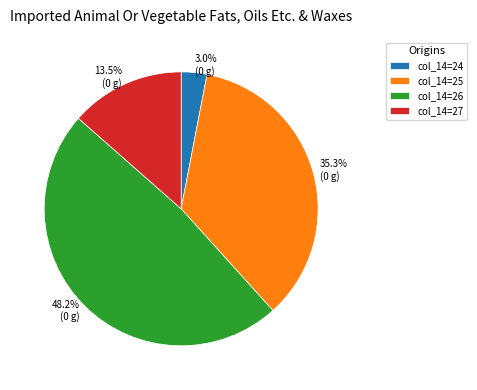

Is there any slice that represents more than half of the pie?

No